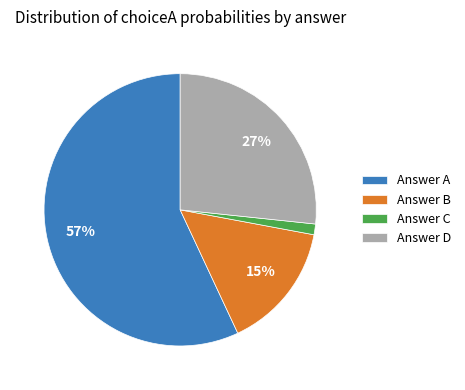

True or false: Answer A accounts for 57% of the total.

True